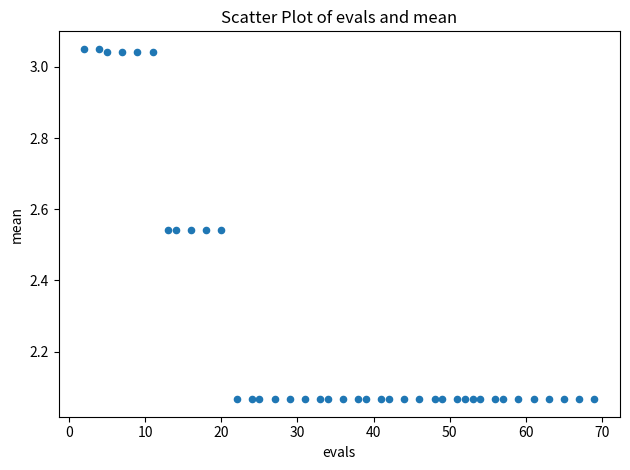

What is the range of X values (max minus min)?

67.0